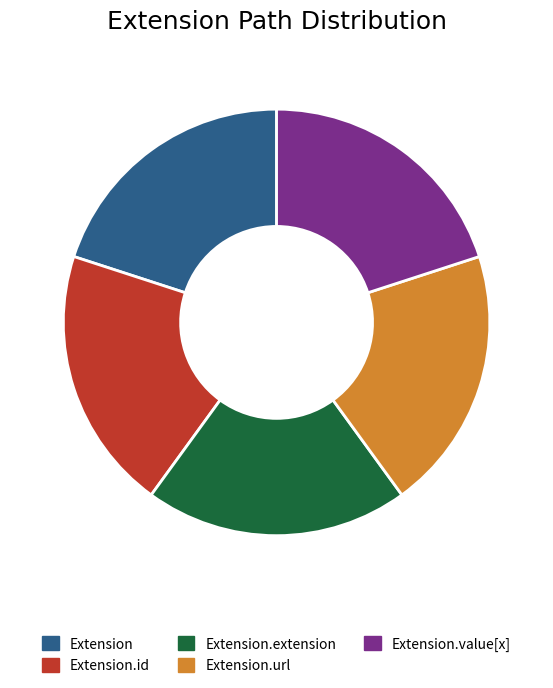

Is the sum of Extension.id and Extension.value[x] greater than half?

No